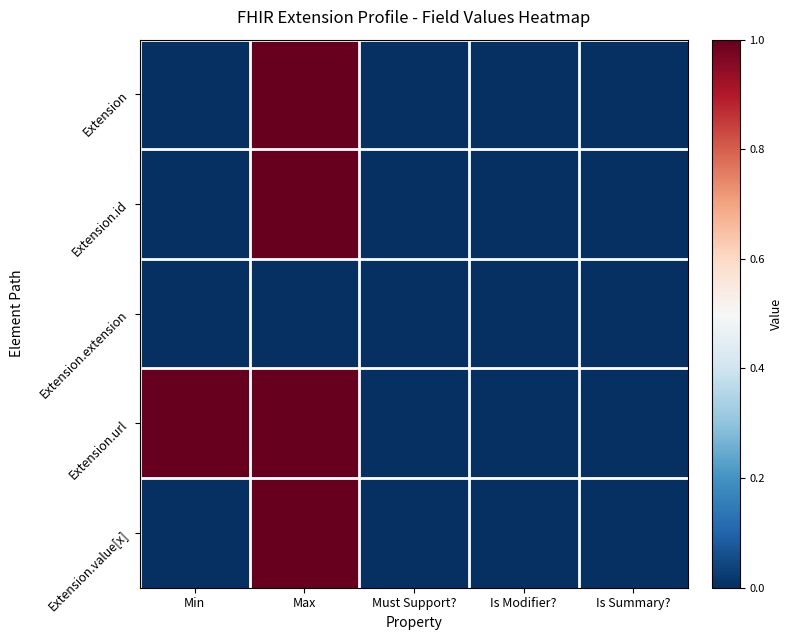

Reading right to left, extract all data points from this chart.

Extension: Is Summary?=0	Is Modifier?=0	Must Support?=0	Max=1	Min=0
Extension.id: Is Summary?=0	Is Modifier?=0	Must Support?=0	Max=1	Min=0
Extension.extension: Is Summary?=0	Is Modifier?=0	Must Support?=0	Max=0	Min=0
Extension.url: Is Summary?=0	Is Modifier?=0	Must Support?=0	Max=1	Min=1
Extension.value[x]: Is Summary?=0	Is Modifier?=0	Must Support?=0	Max=1	Min=0